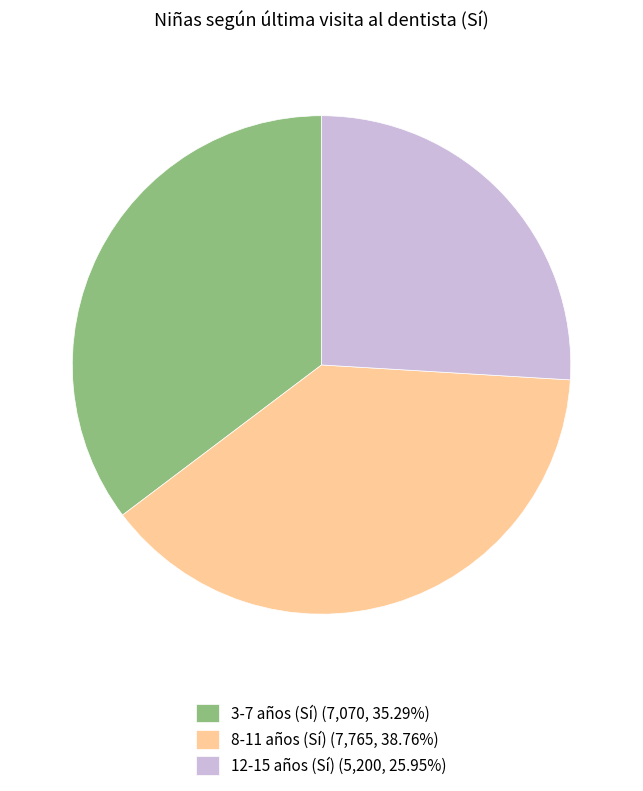

How many slices are in this pie chart?

3